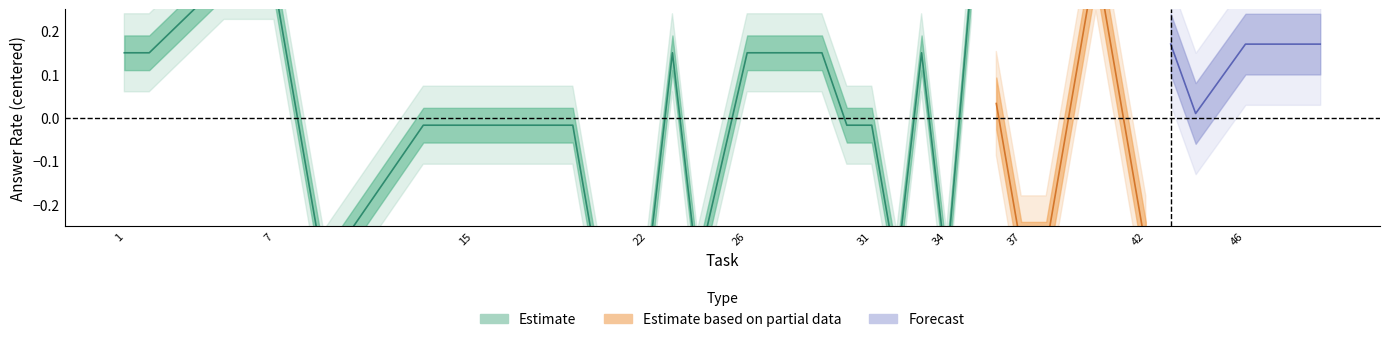

What is the difference between the second highest and second lowest values in the Estimate series?

0.7